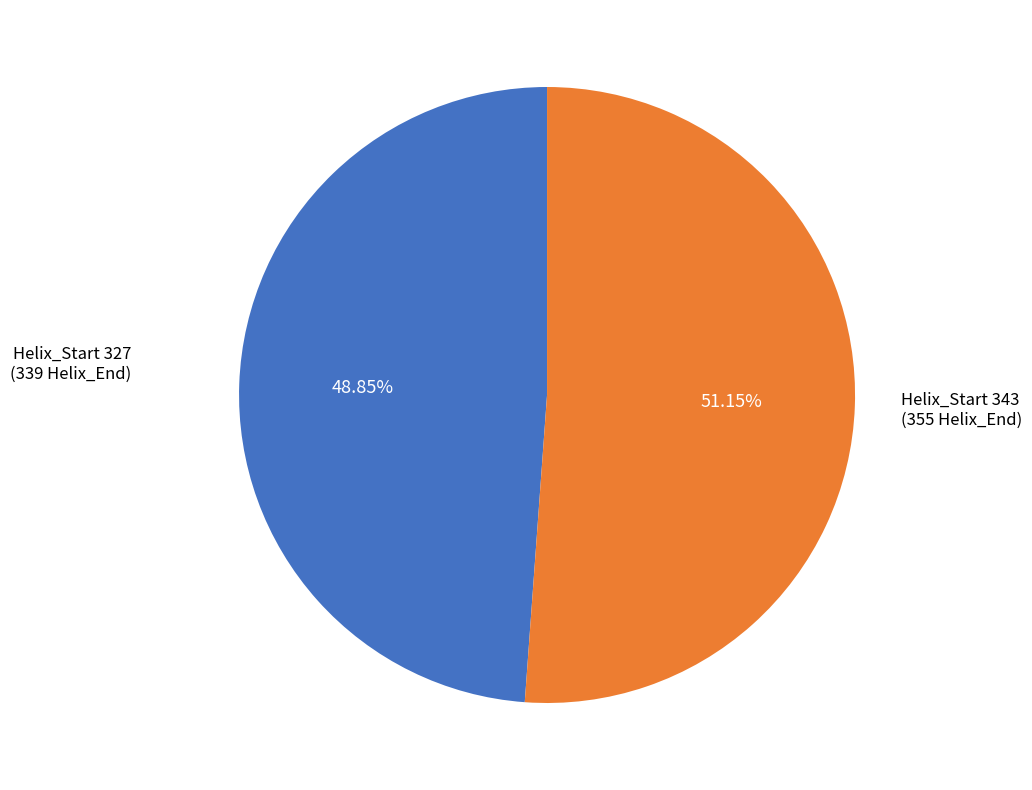

Do Helix_Start 327 and Helix_Start 343 together represent more than half of the pie?

Yes